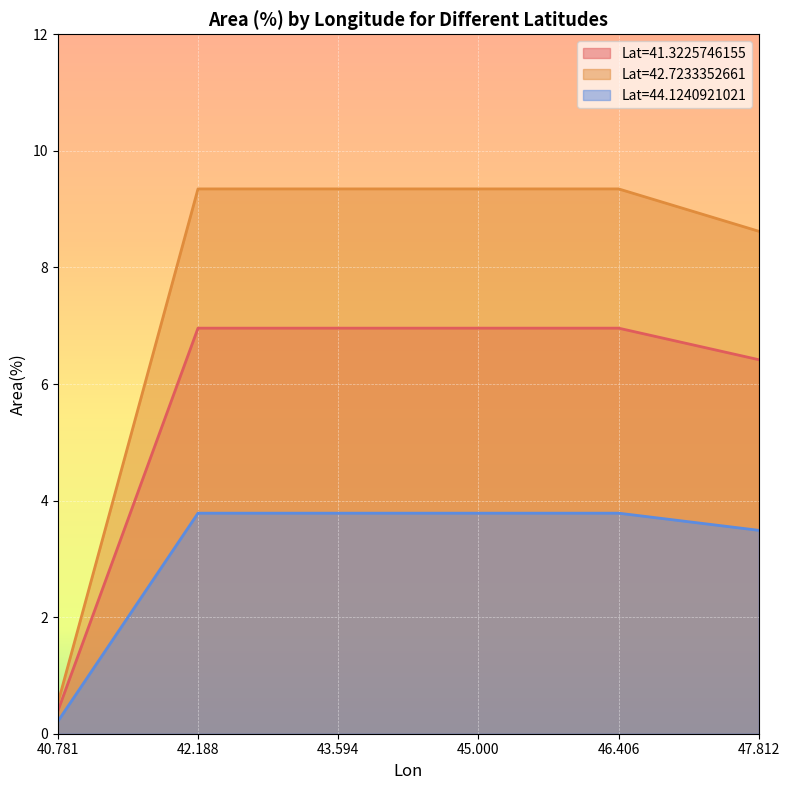

The value of Lat=42.7233352661 at 47.812 is 3.6. True or false?

False